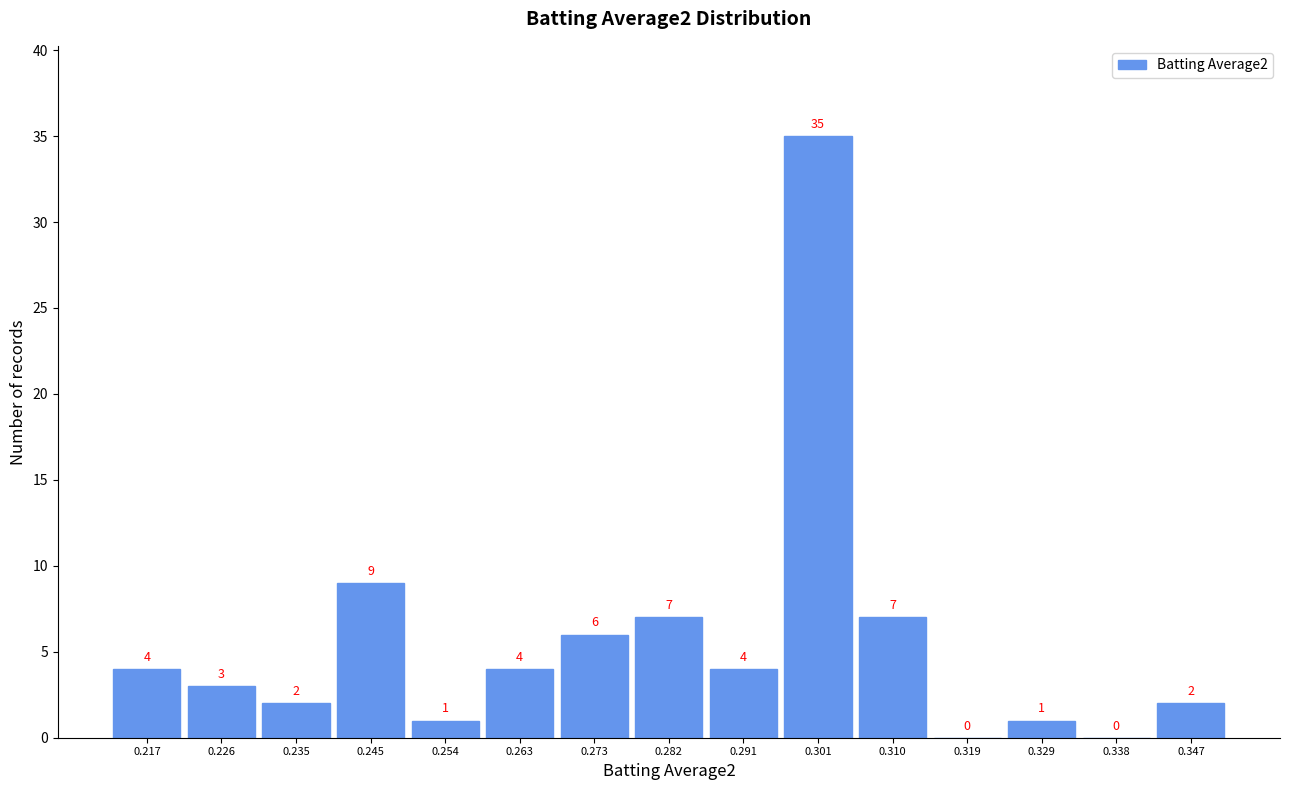

Reading left to right, transcribe this chart: for each bar, give the range it covers on the x-axis and its height. The bar edges are not printed on the chart, so give them approximately, as read against the axis.

0.212 to 0.221: 4
0.221 to 0.231: 3
0.231 to 0.240: 2
0.240 to 0.249: 9
0.249 to 0.259: 1
0.259 to 0.268: 4
0.268 to 0.277: 6
0.277 to 0.287: 7
0.287 to 0.296: 4
0.296 to 0.305: 35
0.305 to 0.315: 7
0.315 to 0.324: 0
0.324 to 0.333: 1
0.333 to 0.343: 0
0.343 to 0.352: 2